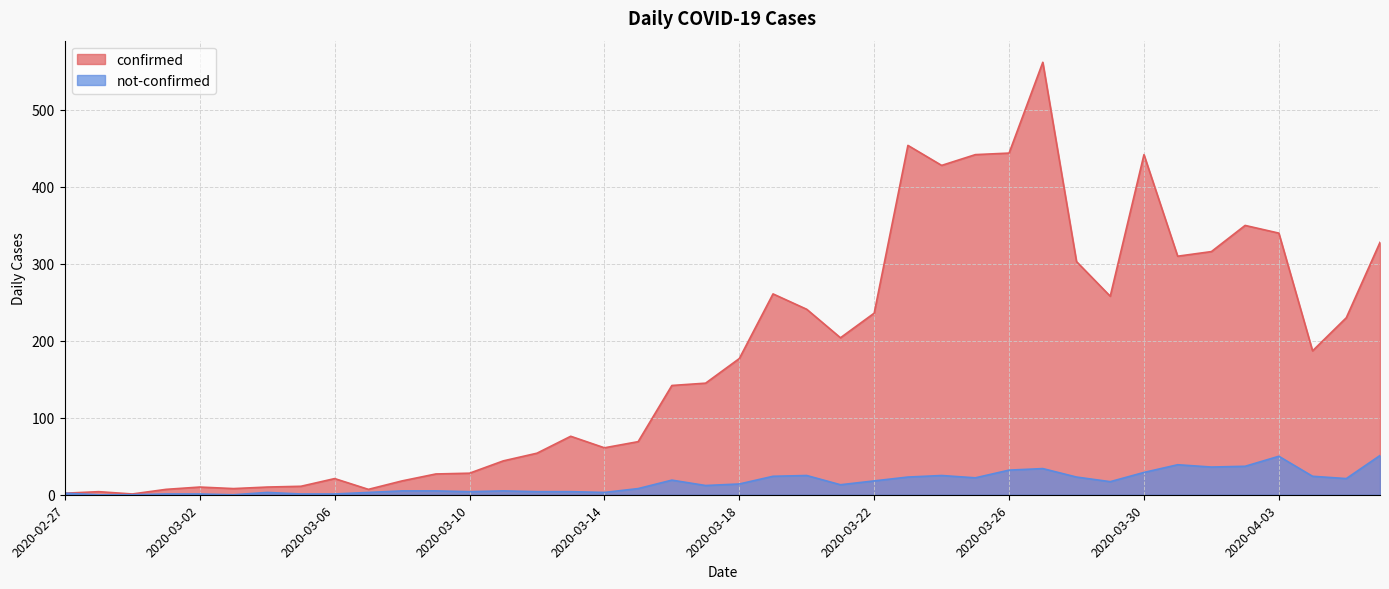

At which label does not-confirmed first exceed 14?

2020-03-16